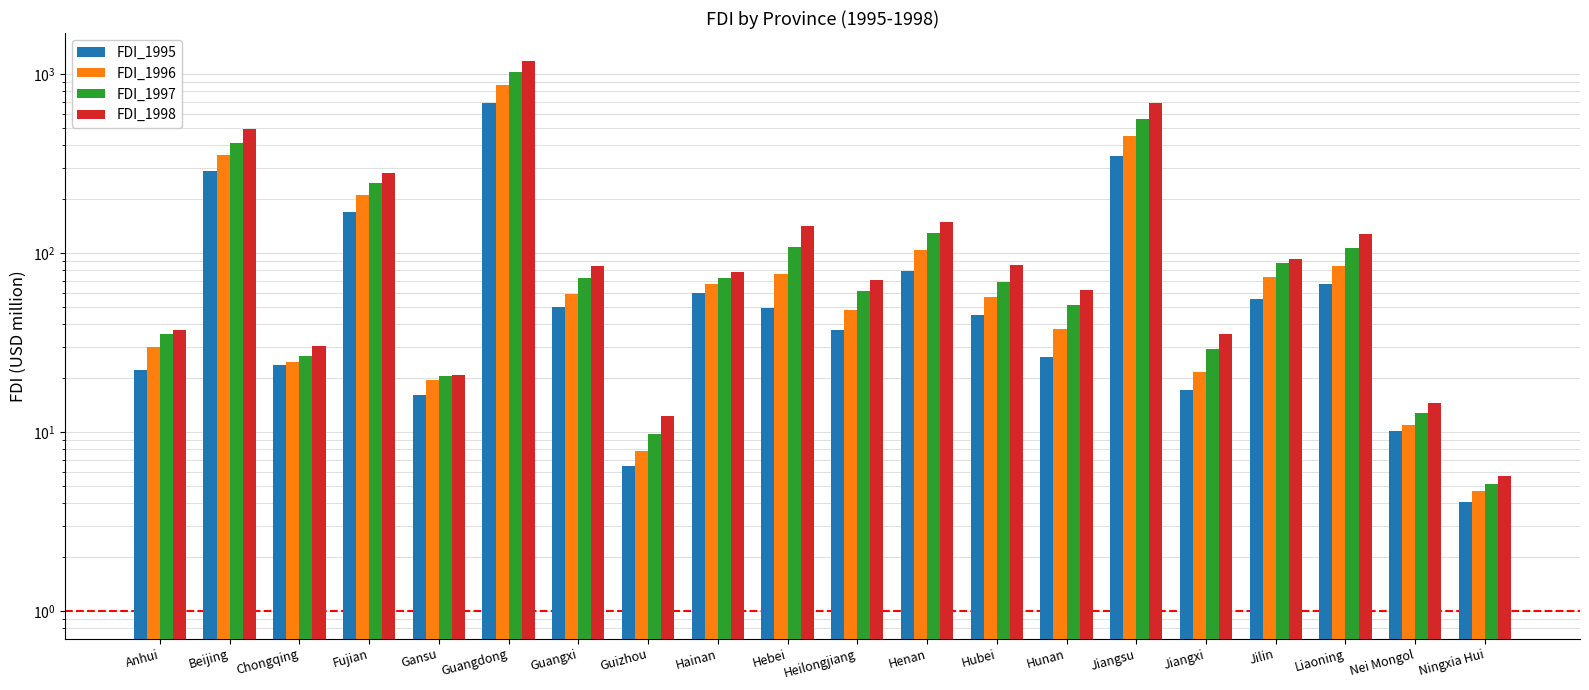

What is the difference between the FDI_1995 values at Heilongjiang and Chongqing?

13.5